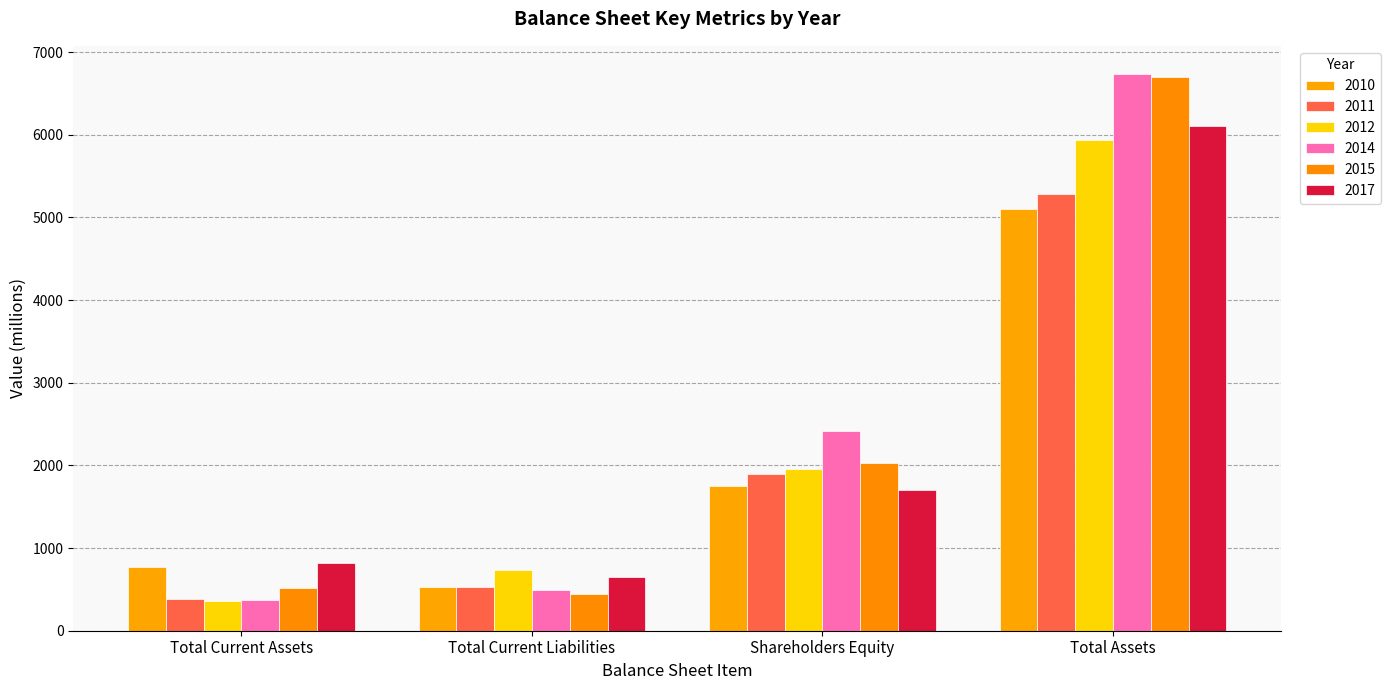

What is the difference between the highest and lowest values at Shareholders Equity?

707